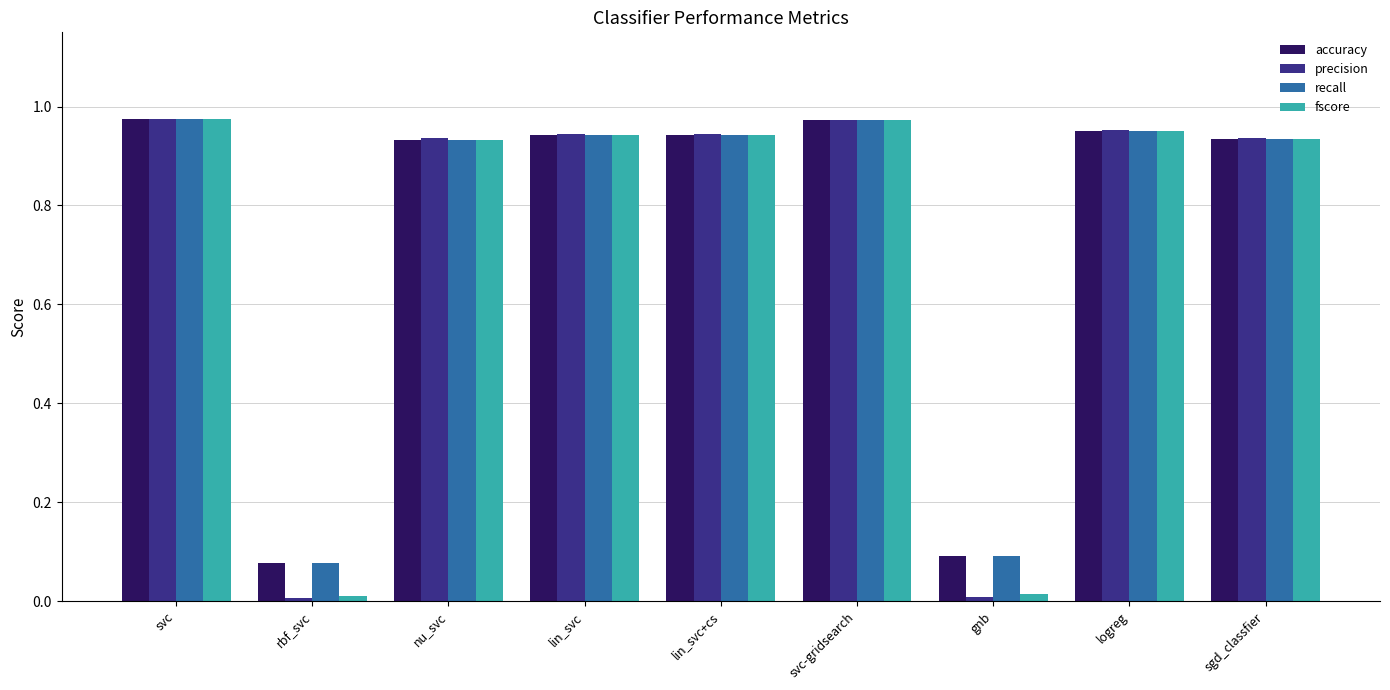

What is the average value of the fscore series?

0.7